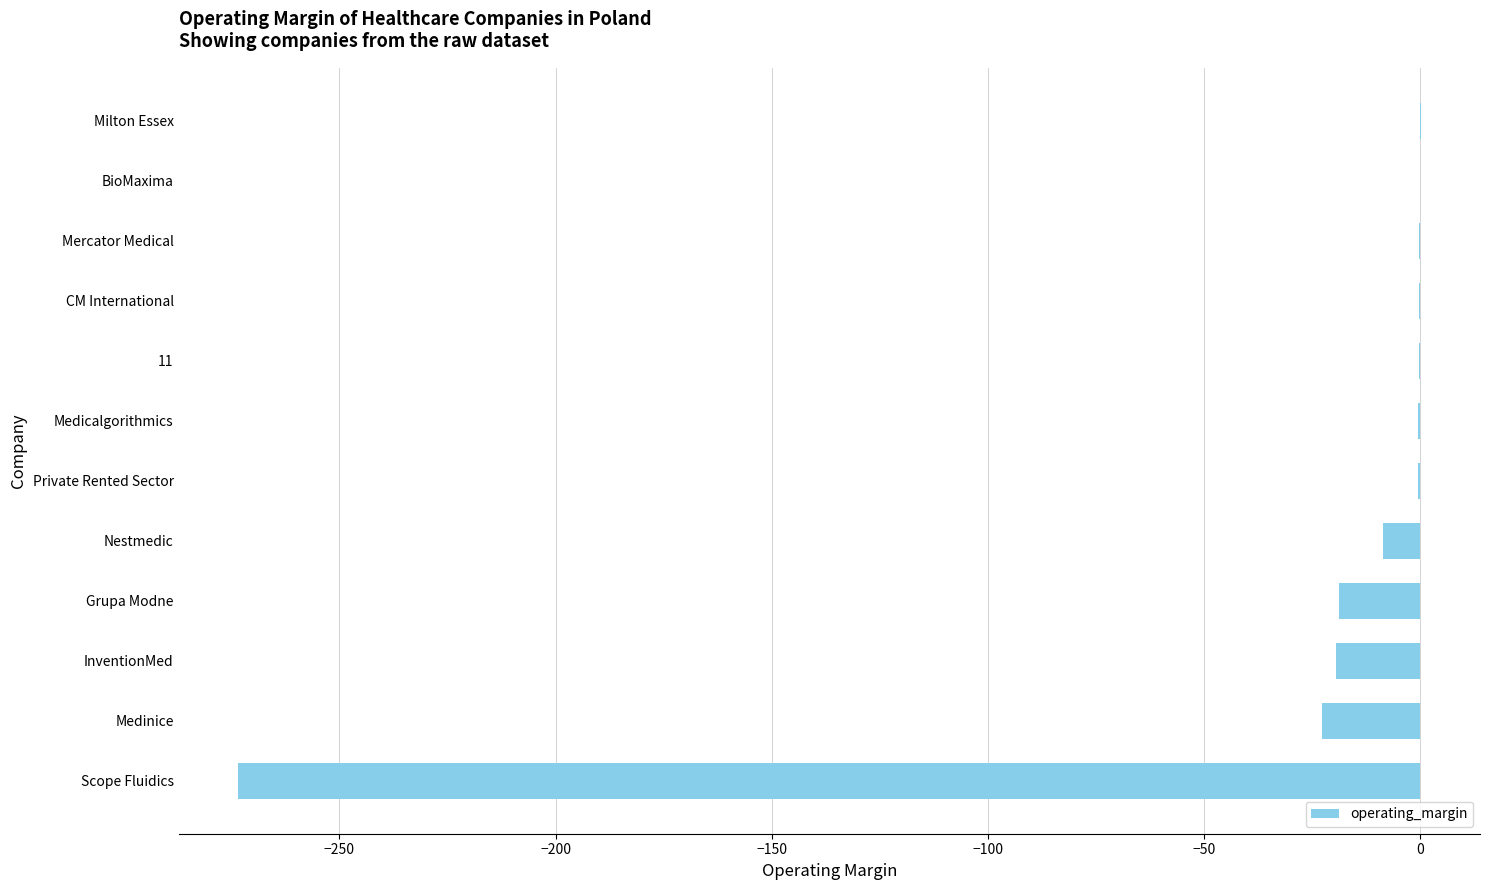

Read the value at InventionMed.

-19.4